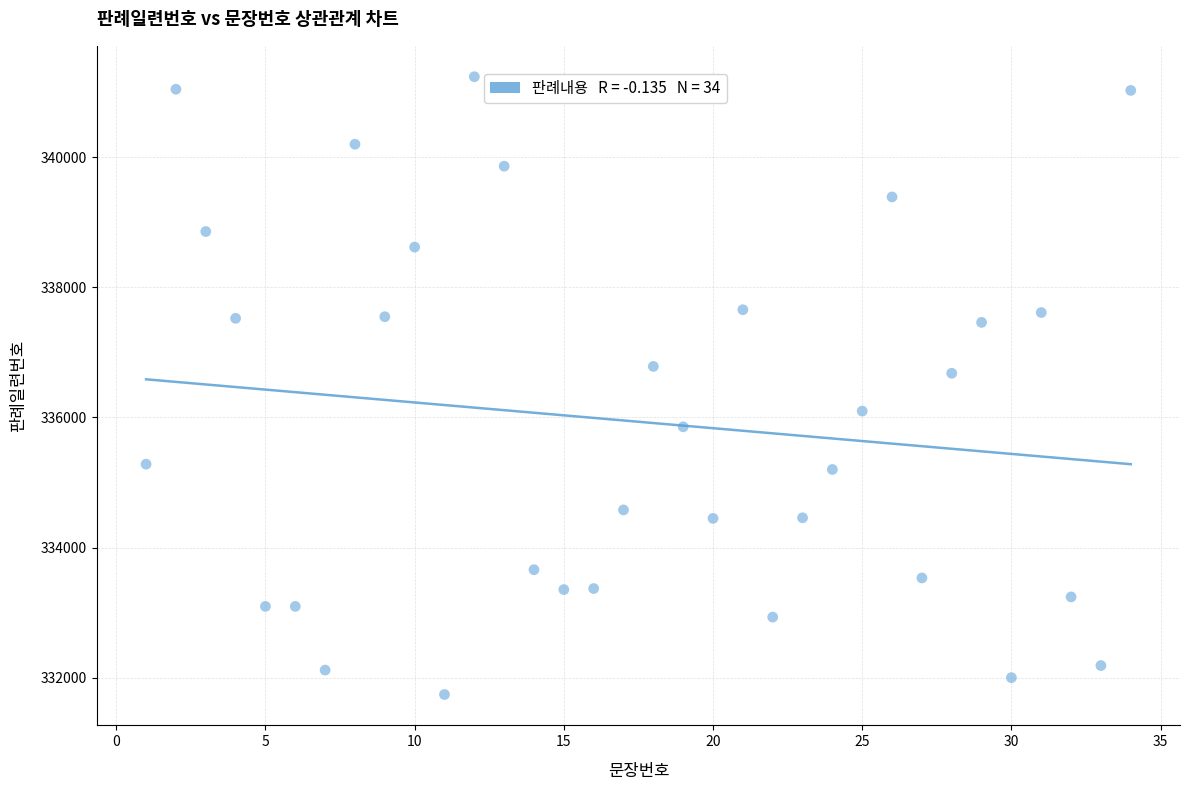

What Y value in the scatter plot is closest to 336488?

336678.3